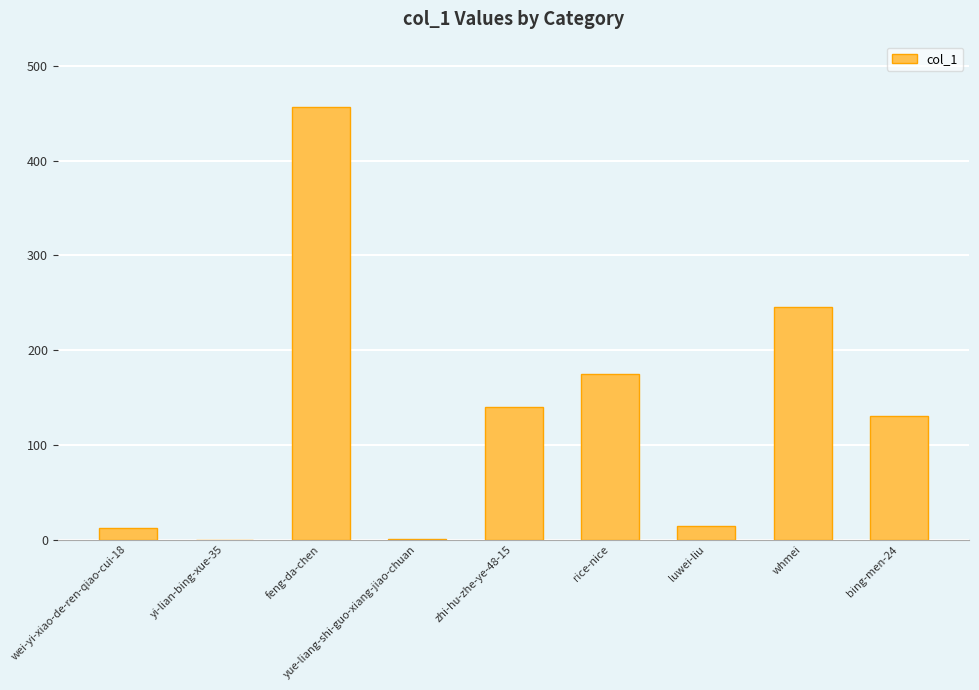

What is the average value?

131